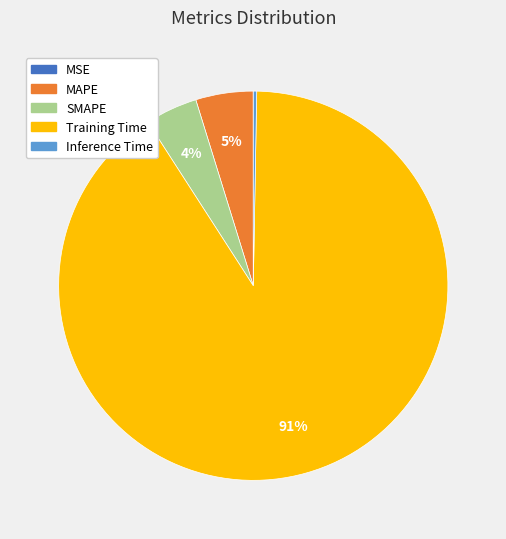

Which slice is the largest?

Training Time